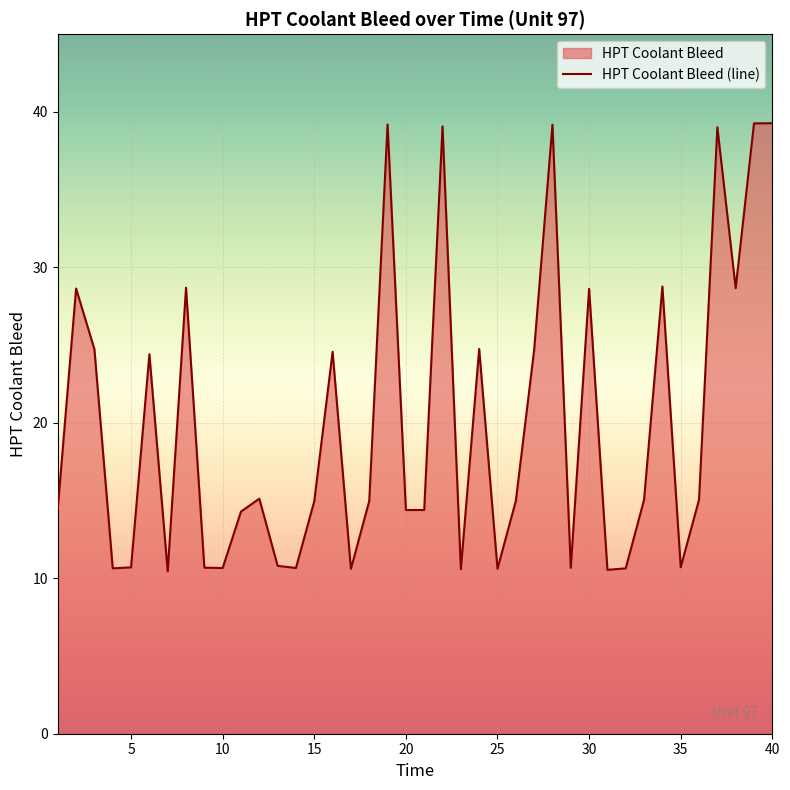

What is the maximum value shown in the chart?

39.3